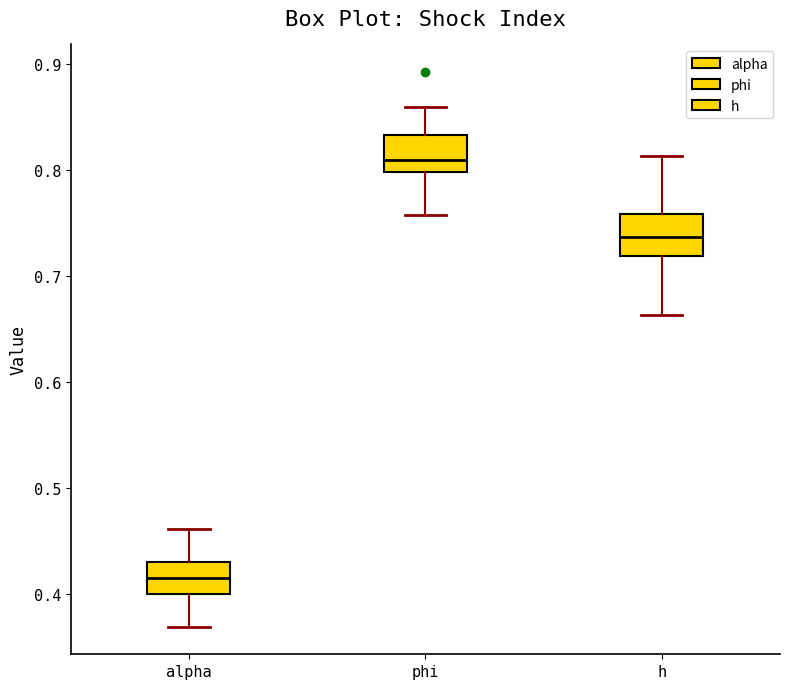

Which box's median line is the highest?

phi